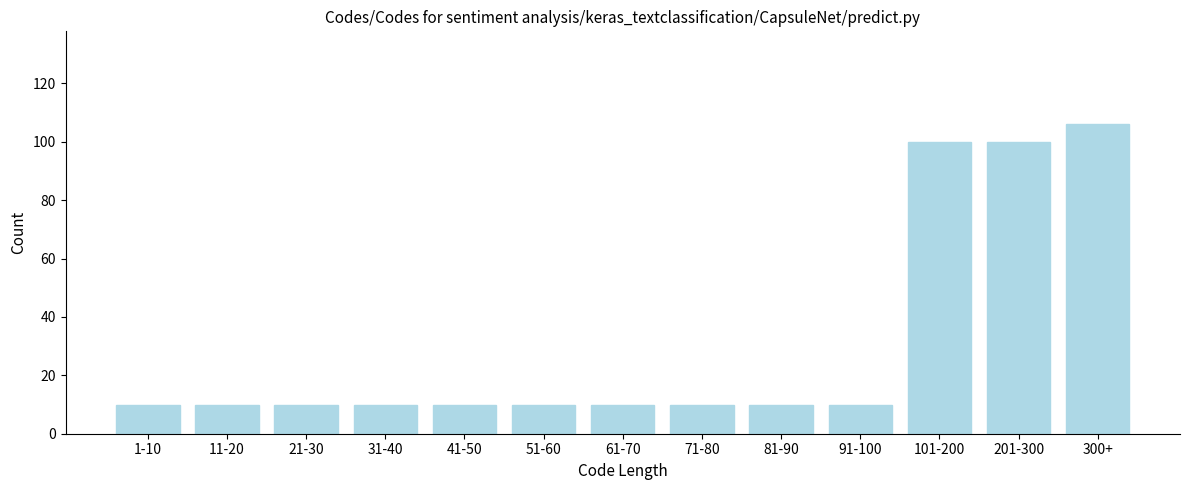

Reading left to right, extract all data points from this chart.

10	10	10	10	10	10	10	10	10	10	100	100	106